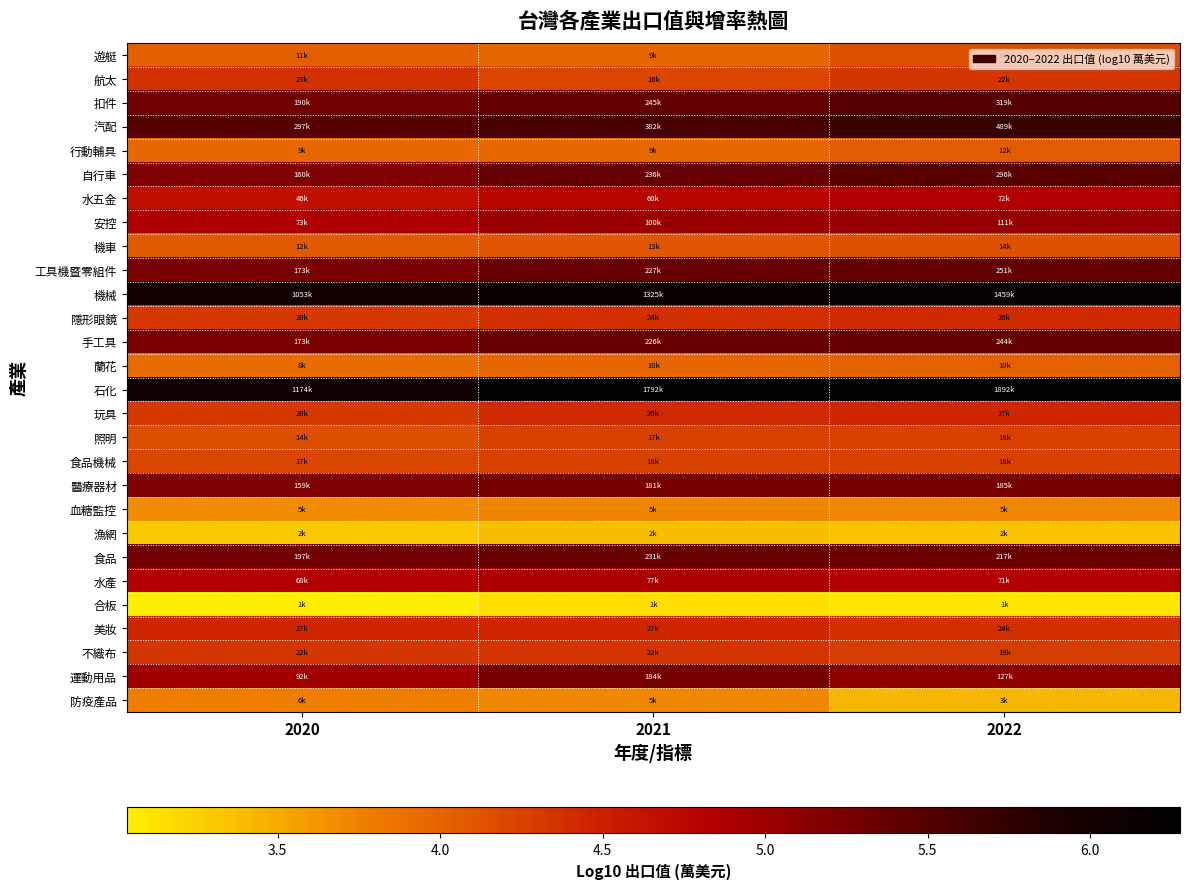

How many categories are shown in the chart?

3